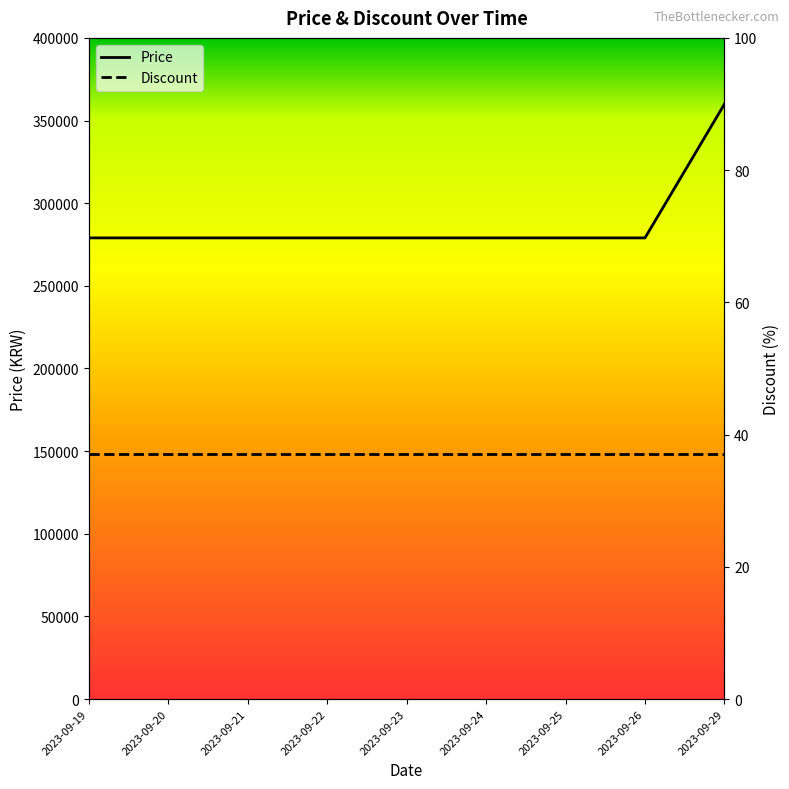

Reading right to left, transcribe all the data shown in this chart.

Price: 2023-09-29=360000	2023-09-26=279000	2023-09-25=279000	2023-09-24=279000	2023-09-23=279000	2023-09-22=279000	2023-09-21=279000	2023-09-20=279000	2023-09-19=279000
Discount: 2023-09-29=37	2023-09-26=37	2023-09-25=37	2023-09-24=37	2023-09-23=37	2023-09-22=37	2023-09-21=37	2023-09-20=37	2023-09-19=37